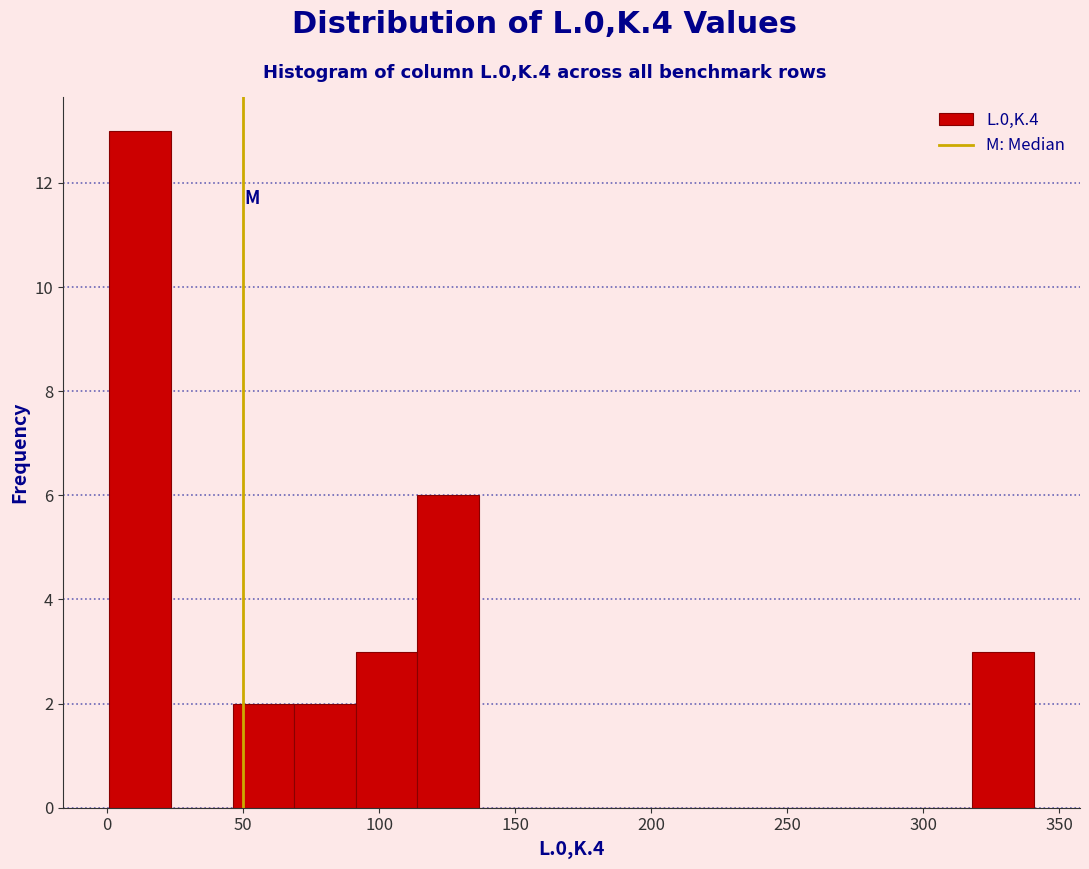

Which range on the x-axis has the tallest bar?

0 to 25